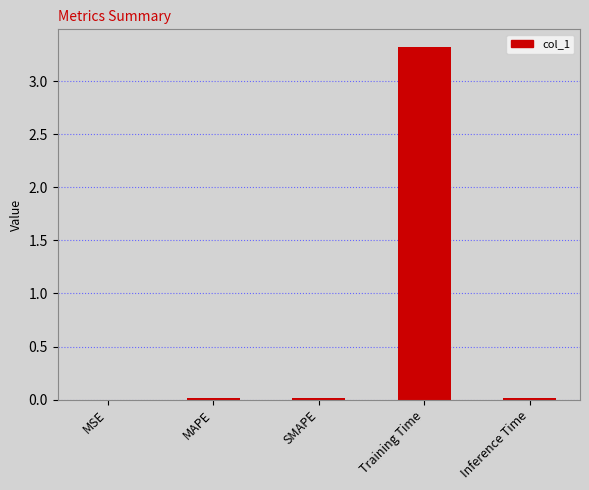

What is the sum of all values?

3.4